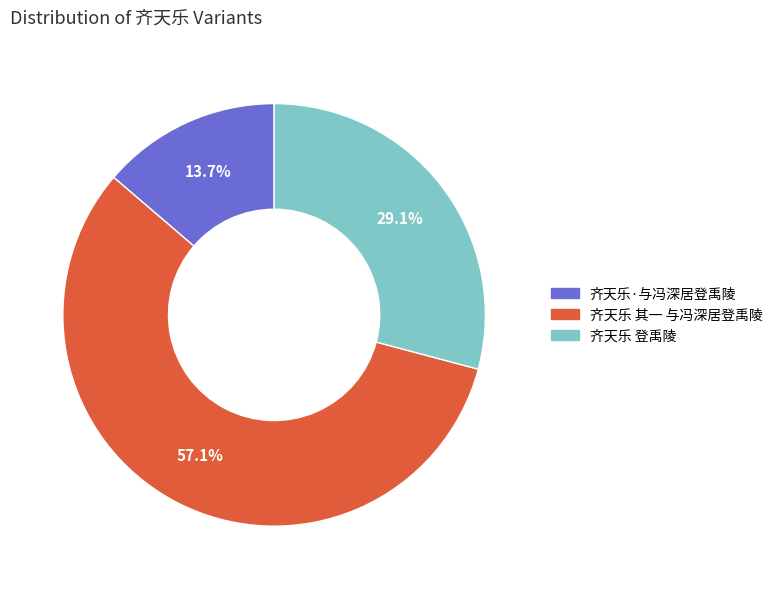

Which category has the smallest portion of the pie?

齐天乐·与冯深居登禹陵